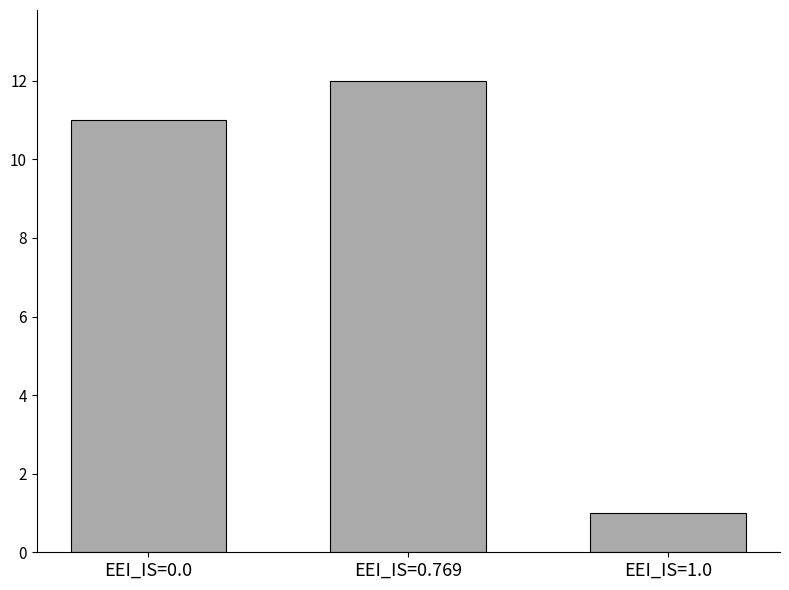

Rank the categories by value from lowest to highest.

EEI_IS=1.0, EEI_IS=0.0, EEI_IS=0.769